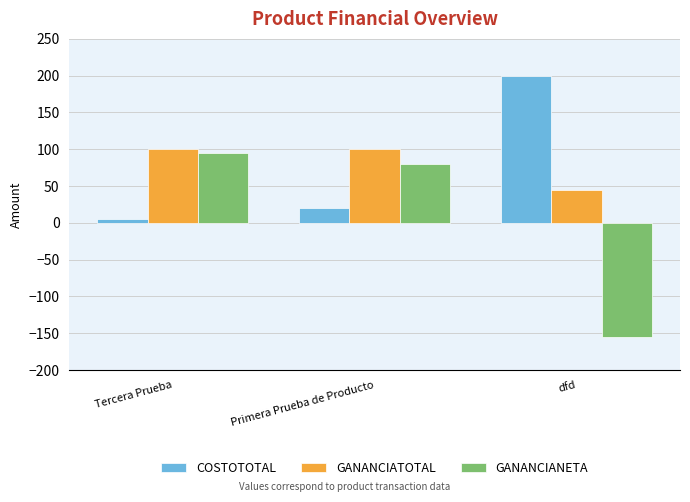

What is the difference between the maximum and minimum values in the GANANCIATOTAL series?

55